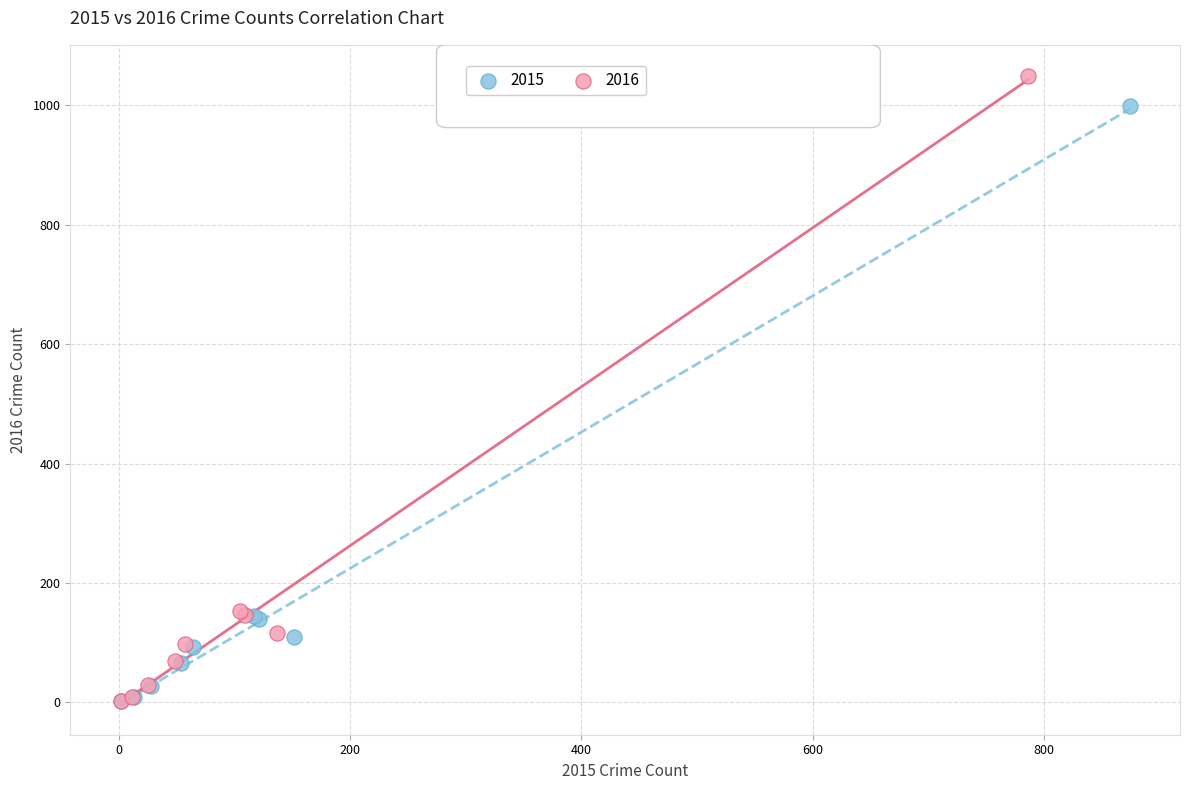

Which series has the largest Y range (max minus min)?

2016